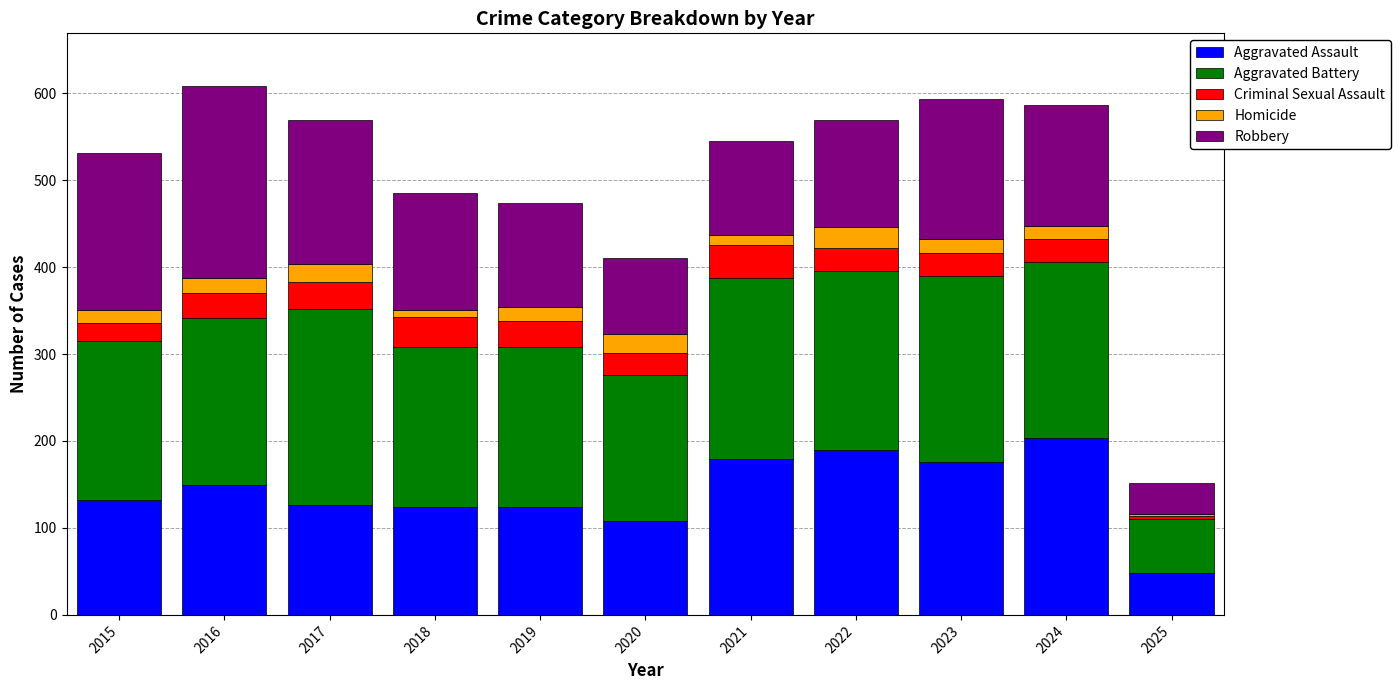

Are the bars horizontal?

No